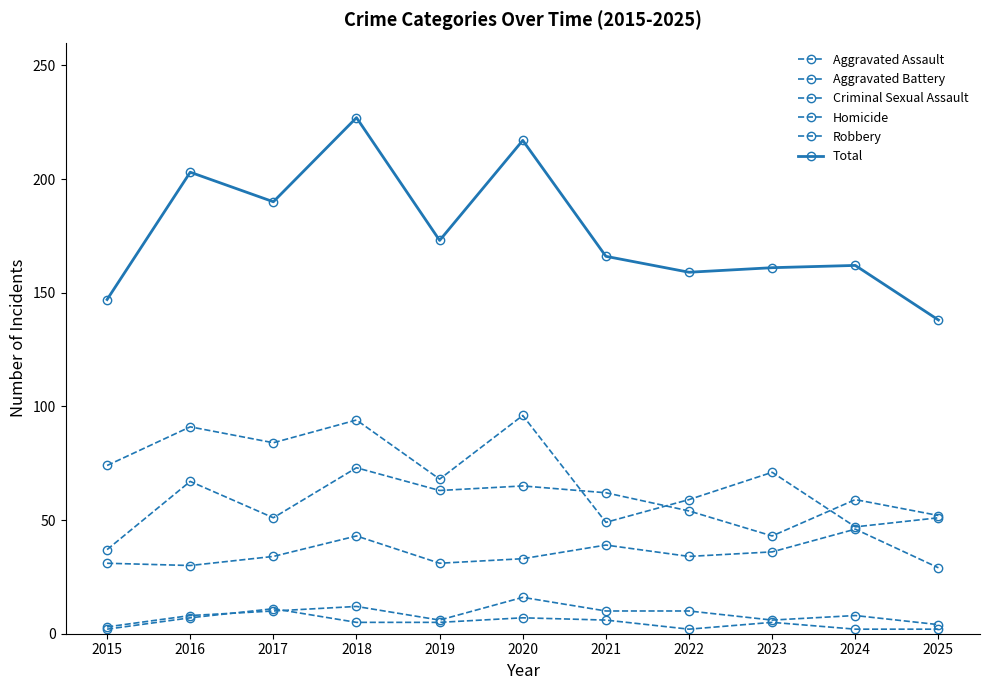

How many lines are shown in the chart?

6